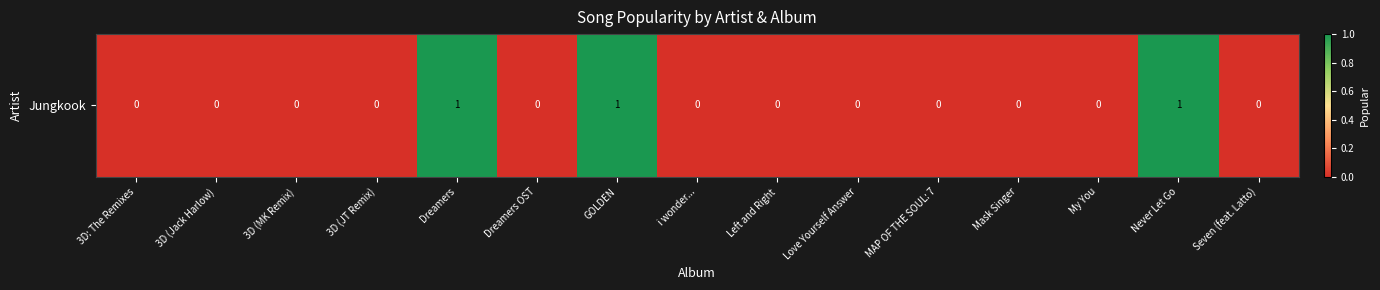

Between i wonder... and MAP OF THE SOUL: 7, which is larger?

i wonder...